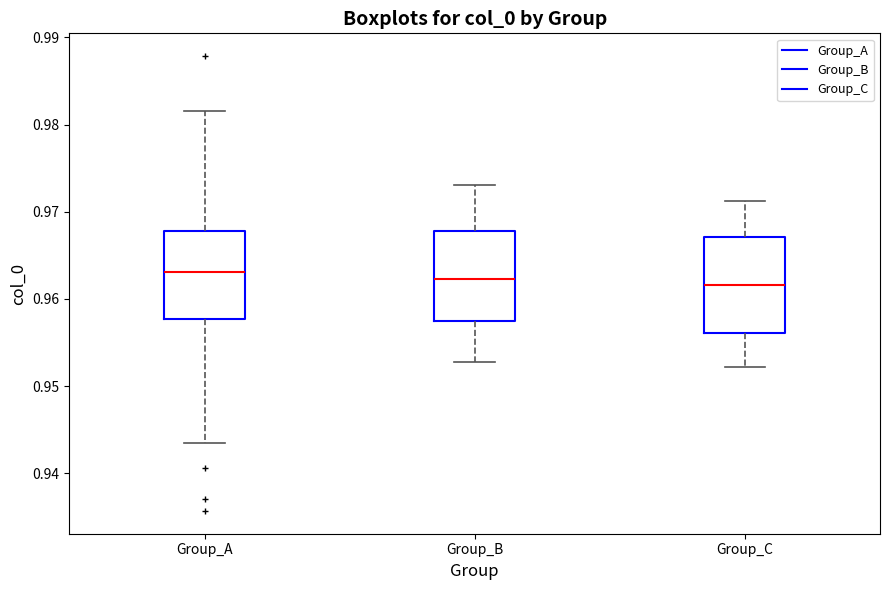

Reading left to right, transcribe this box plot: for each box, give where its median line is, the range the box spans, and where its two whiskers end, as read against the y-axis. The values are not printed on the chart, so give them approximately, as read against the axis.

Group_A: median 0.963, box 0.958 to 0.968, whiskers 0.944 to 0.982
Group_B: median 0.962, box 0.957 to 0.968, whiskers 0.953 to 0.973
Group_C: median 0.962, box 0.956 to 0.967, whiskers 0.952 to 0.971